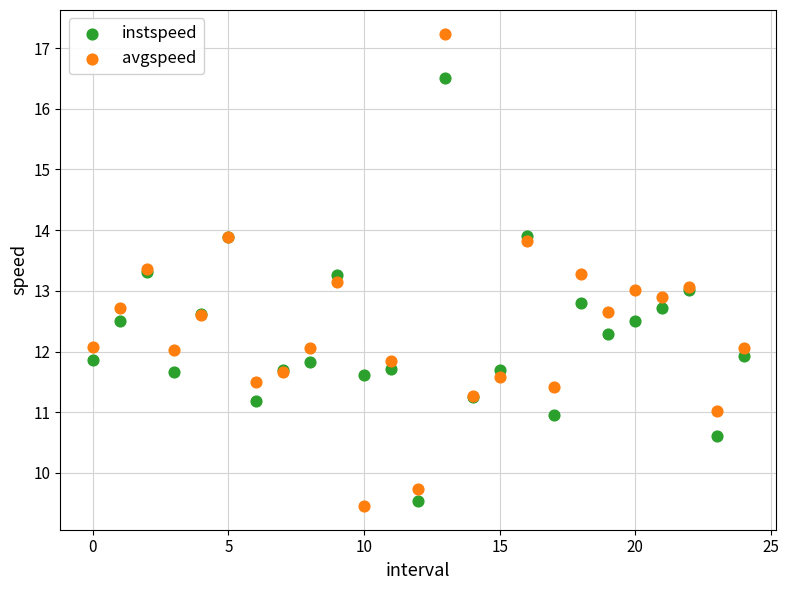

Which series has the widest spread of Y values?

avgspeed